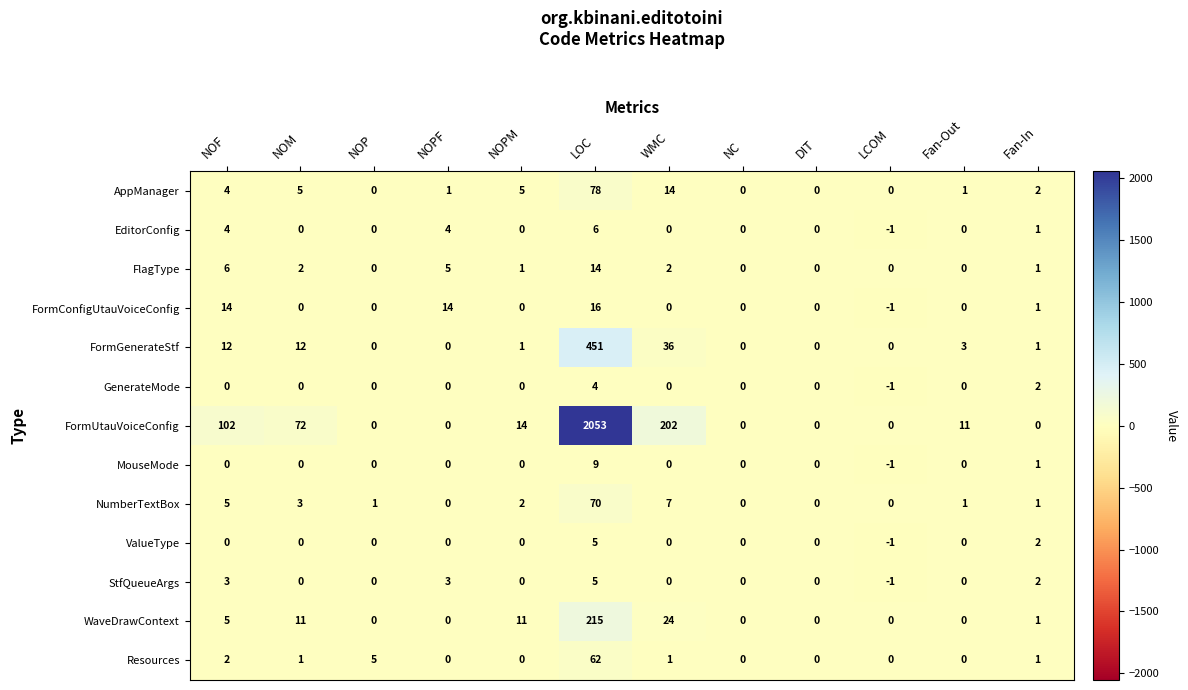

True or false: NumberTextBox has a value of 2 at NOP.

False